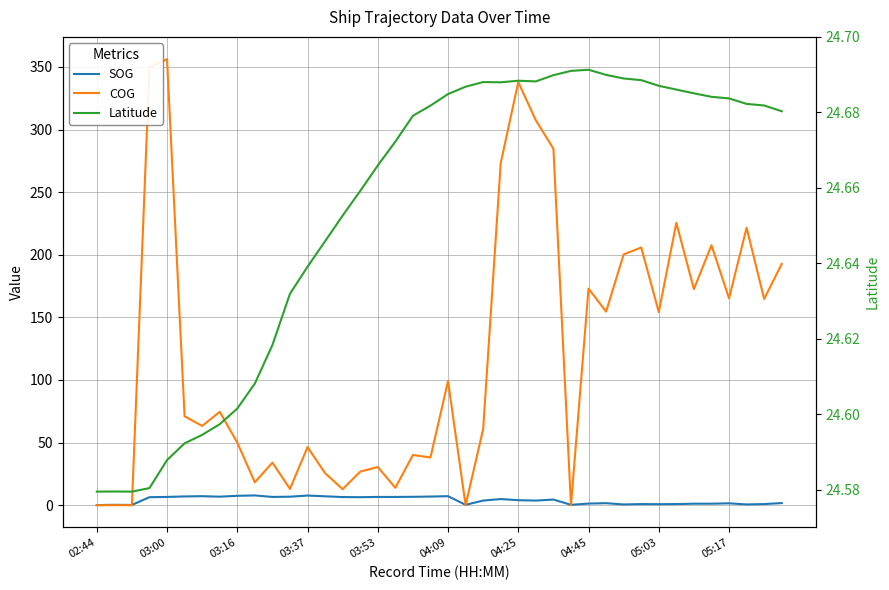

Rank the series at 30 from highest to lowest value.

COG, Latitude, SOG